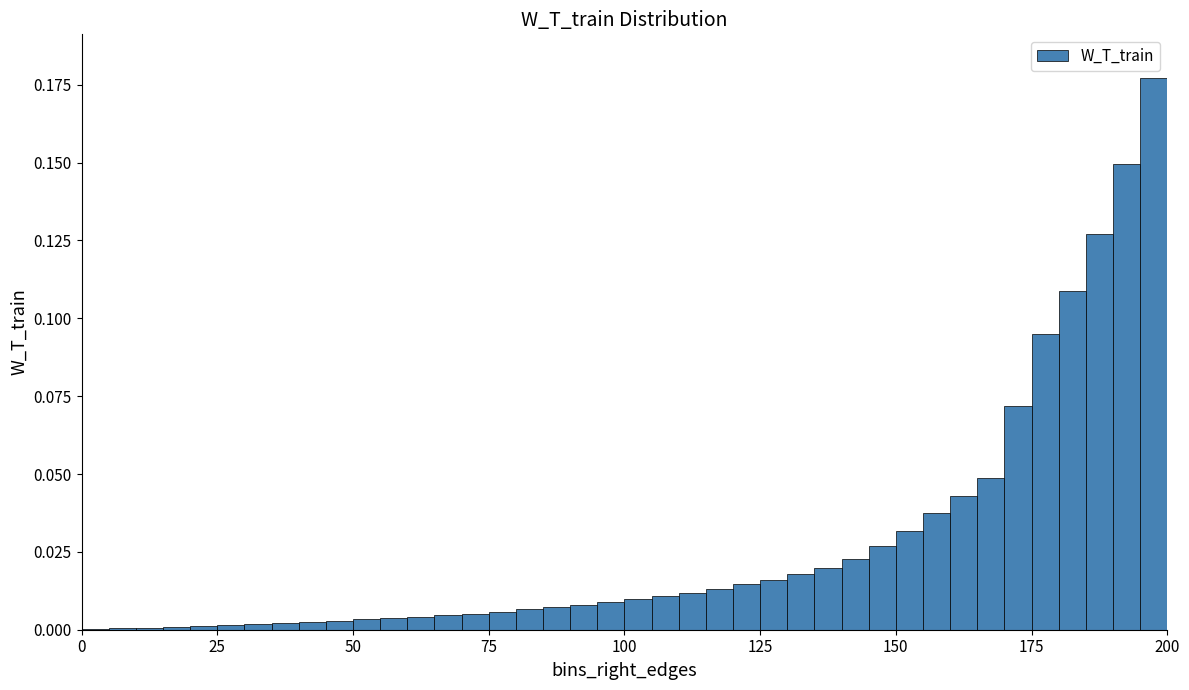

Around what value on the x-axis is the tallest bar? Give the approximate position of its centre, as read against the axis.

200